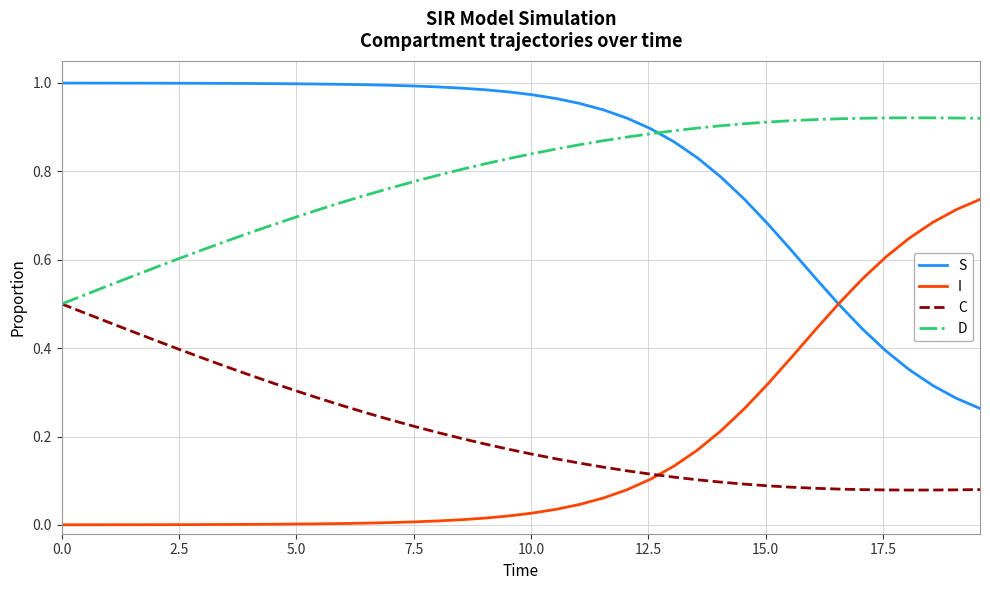

Which series has the largest total across all categories?

S